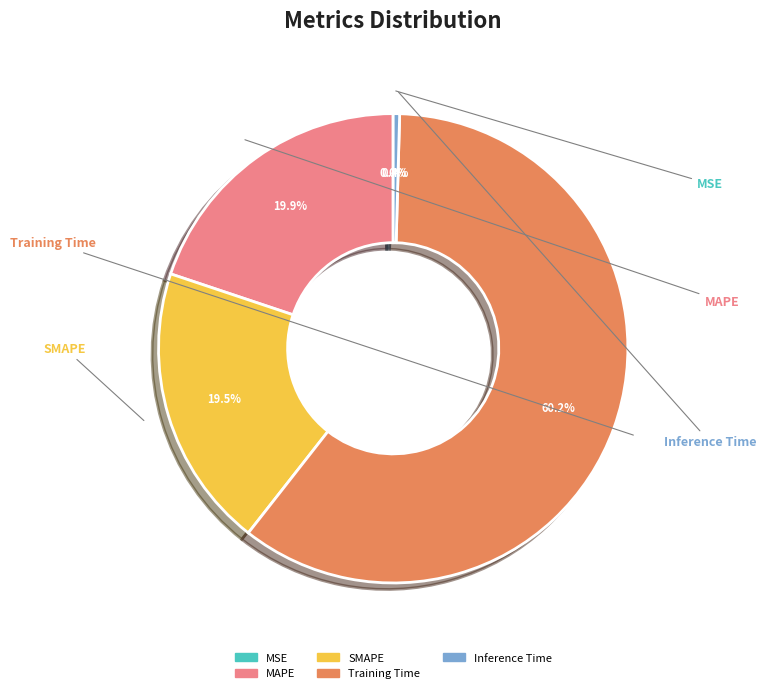

Does any single category account for the majority?

Yes